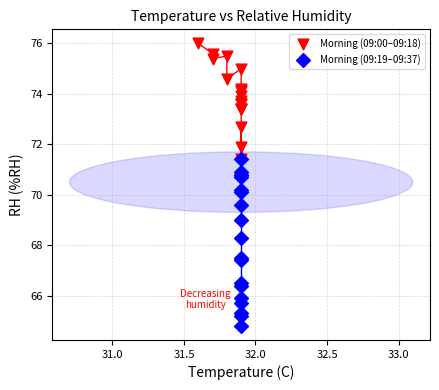

Which series contains the lowest Y value?

Morning (09:19–09:37)